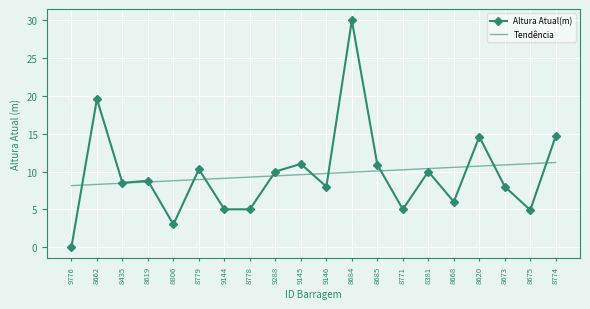

True or false: Altura Atual(m) has more than 2 points higher than both neighbors.

True